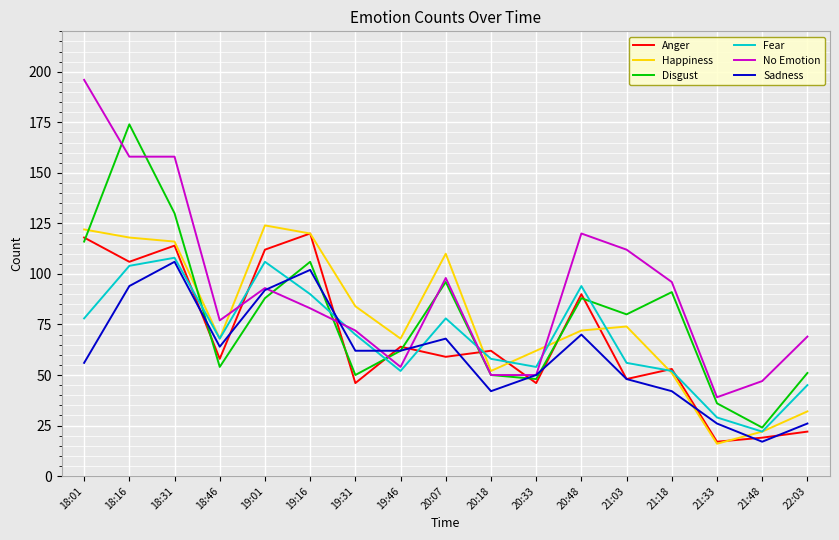

Which series has the largest total across all categories?

No Emotion